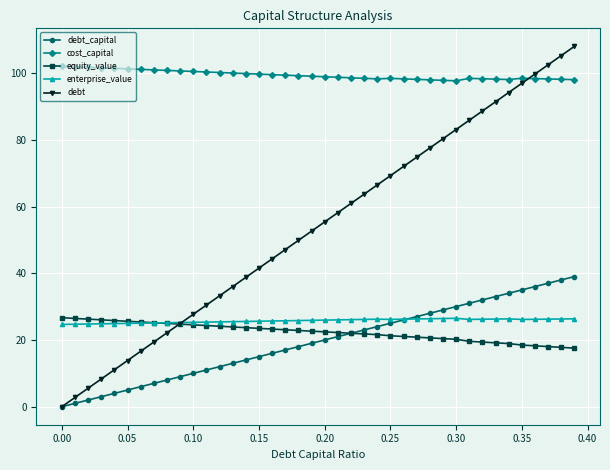

What is the value of the enterprise_value point at the 17th from the left?

25.7